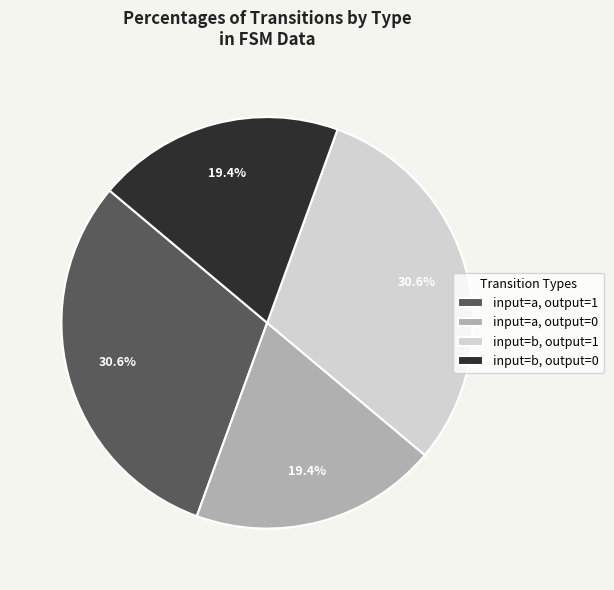

Is there any slice that represents more than half of the pie?

No